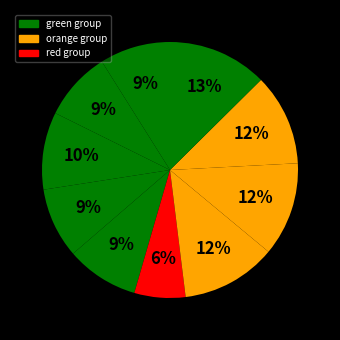

How many segments does this pie chart have?

10